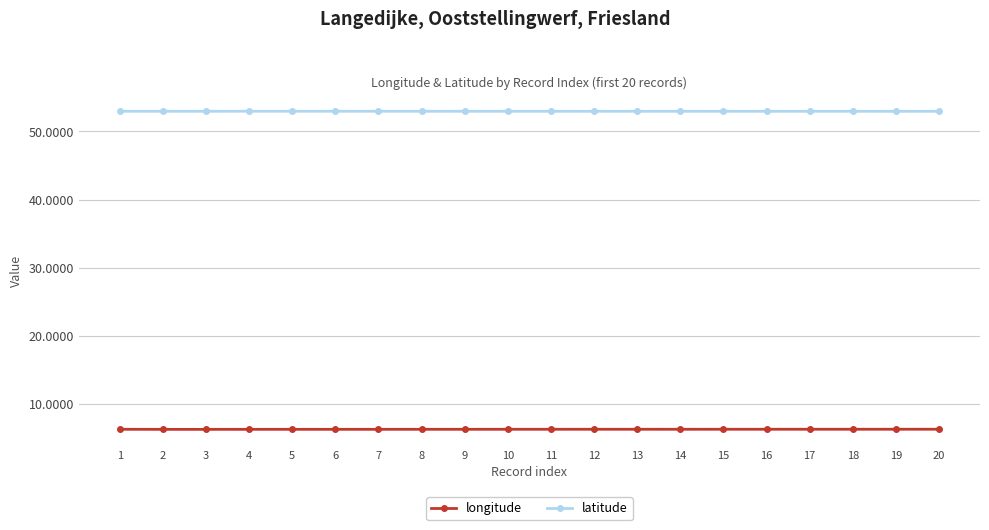

At 7, list the series in order from smallest to largest.

longitude, latitude